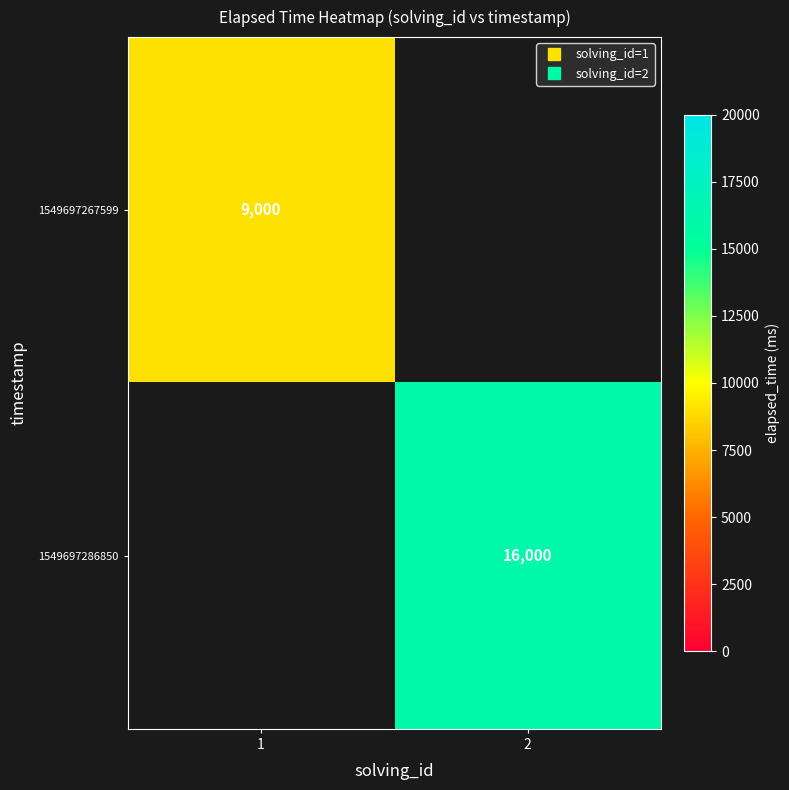

How many distinct data groups are displayed?

2